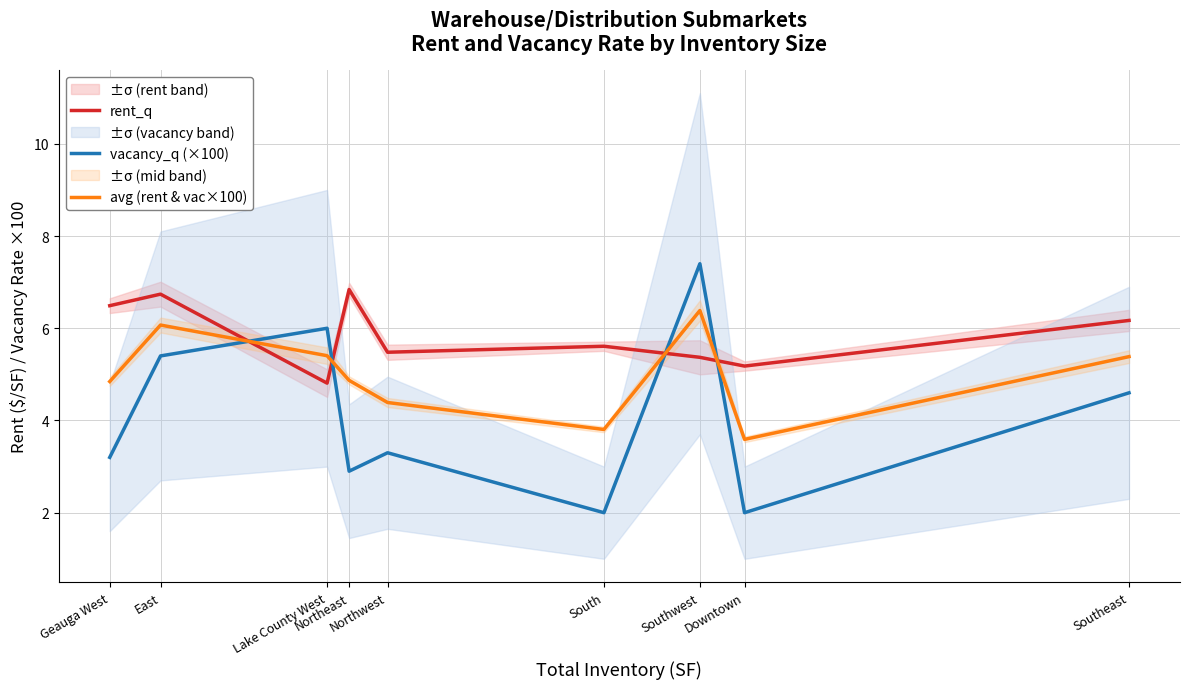

Is the value of rent_q at East greater than the value of avg (rent & vac×100) at Northwest?

Yes